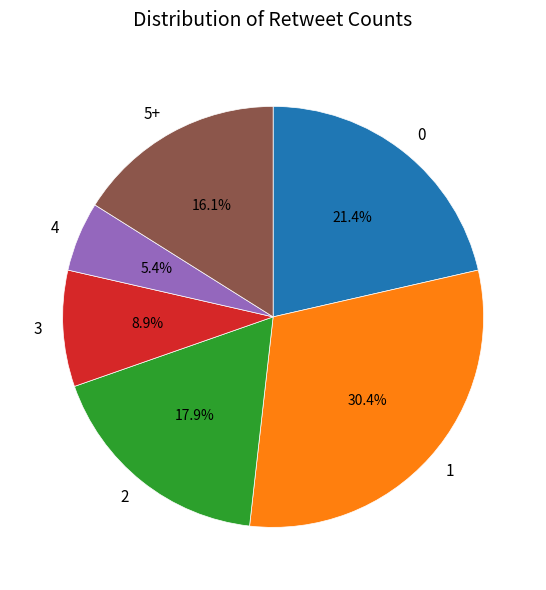

How many segments does this pie chart have?

6